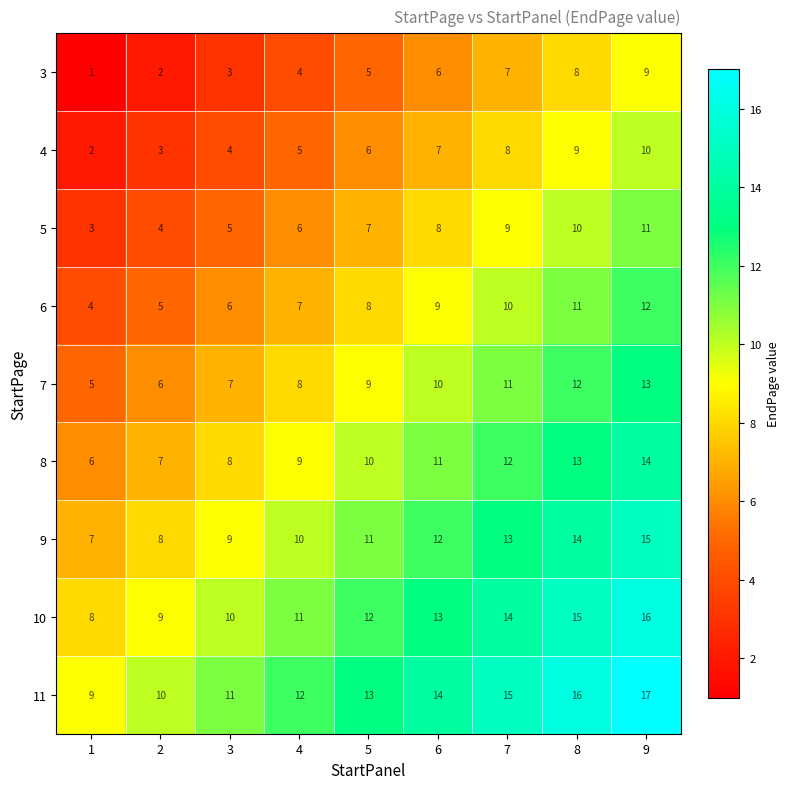

True or false: 5 has a value of 3 at 4.

False